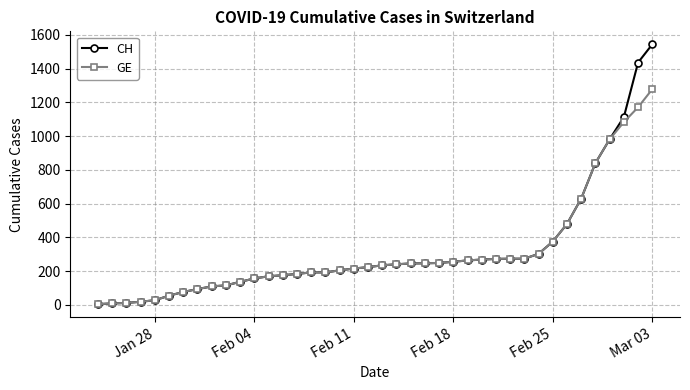

What is the average value of the CH series?

322